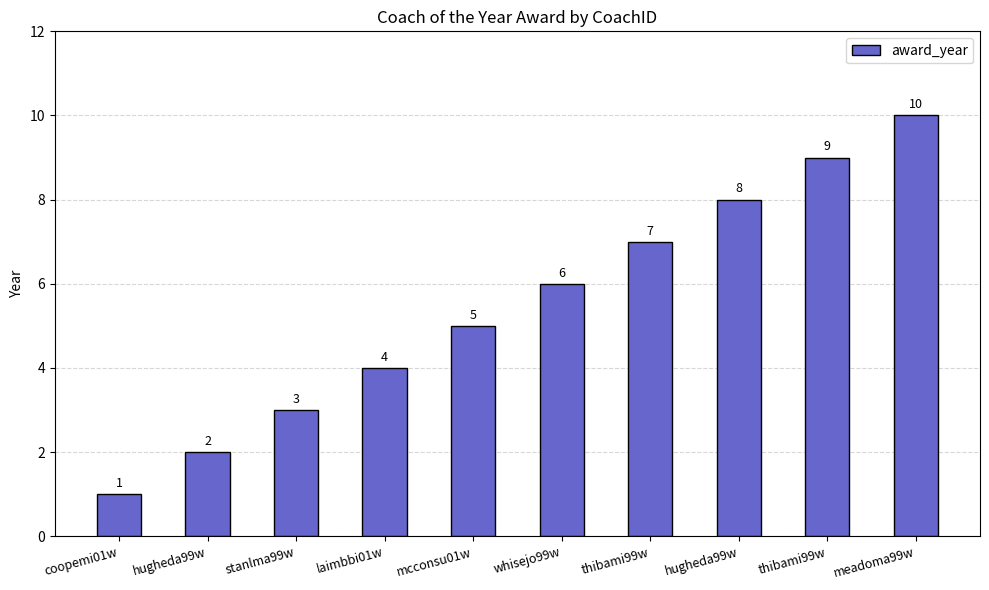

The value at thibami99w is 7. True or false?

True